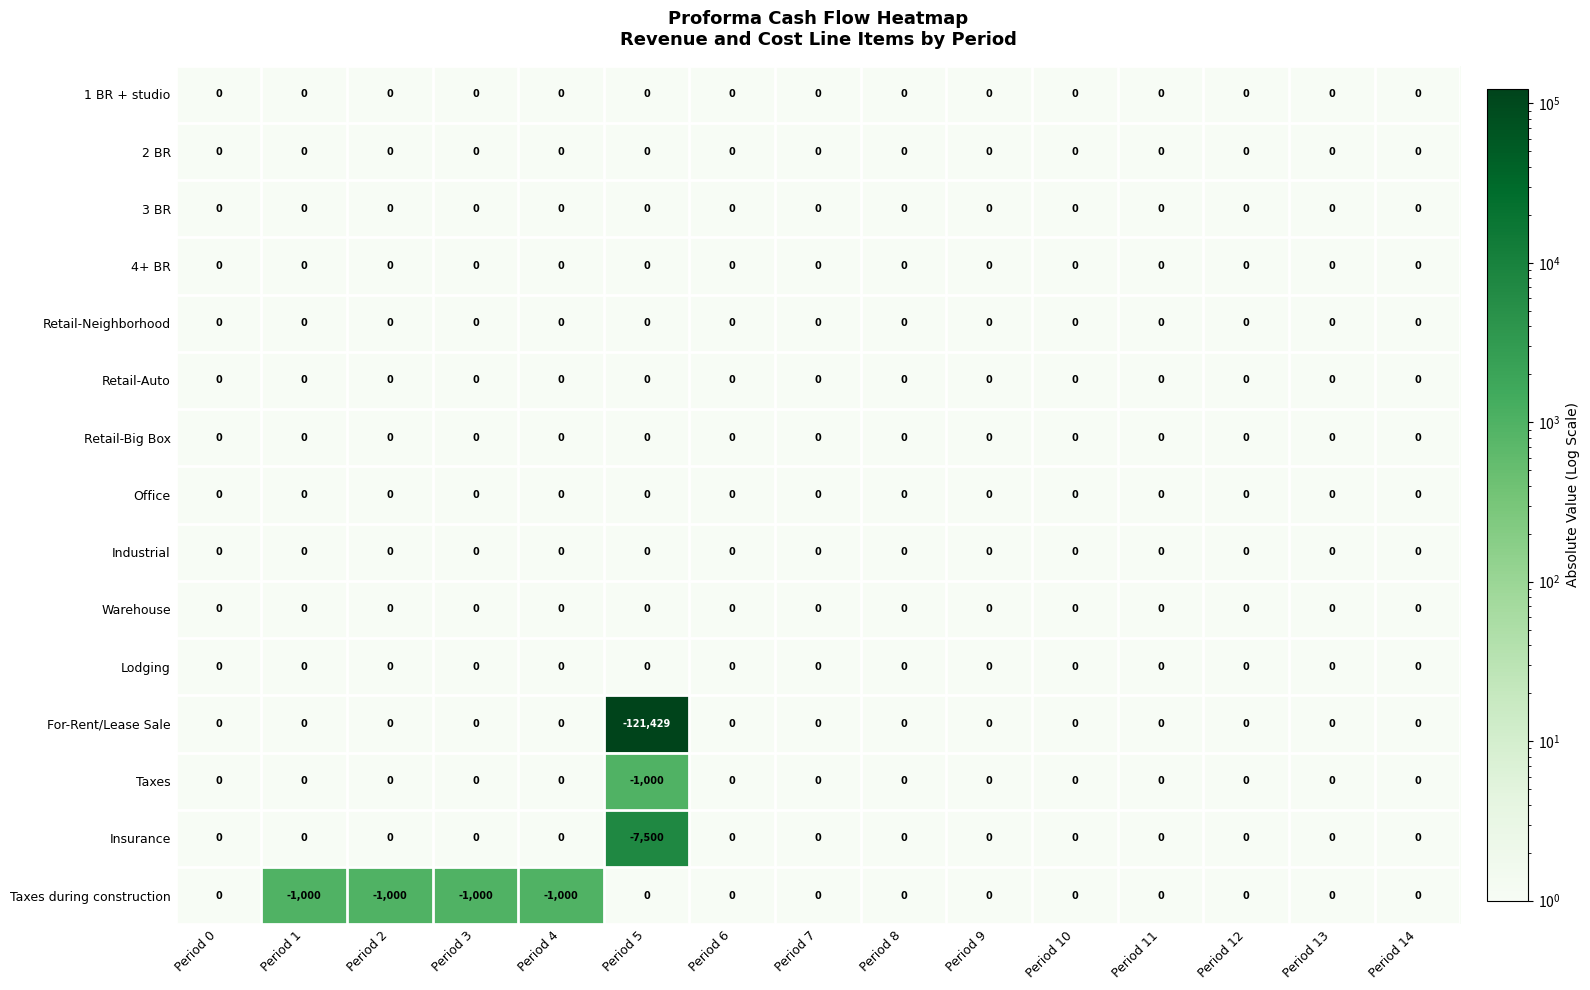

Which series changed the most between Period 3 and Period 9?

Taxes during construction